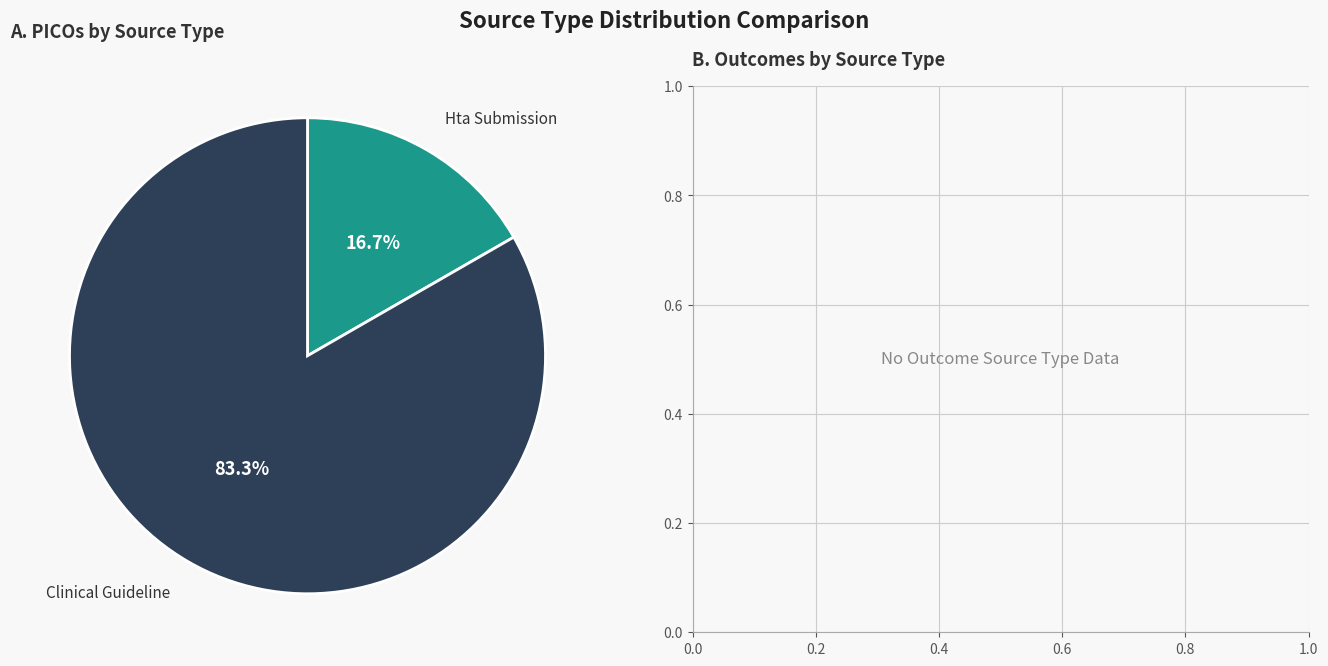

Is there any slice that represents more than half of the pie?

Yes